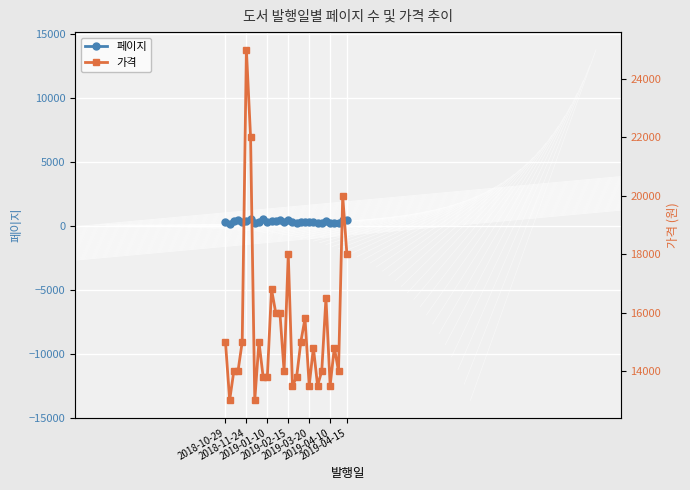

Is the value of 페이지 at 27 greater than the value of 가격 at 16?

No